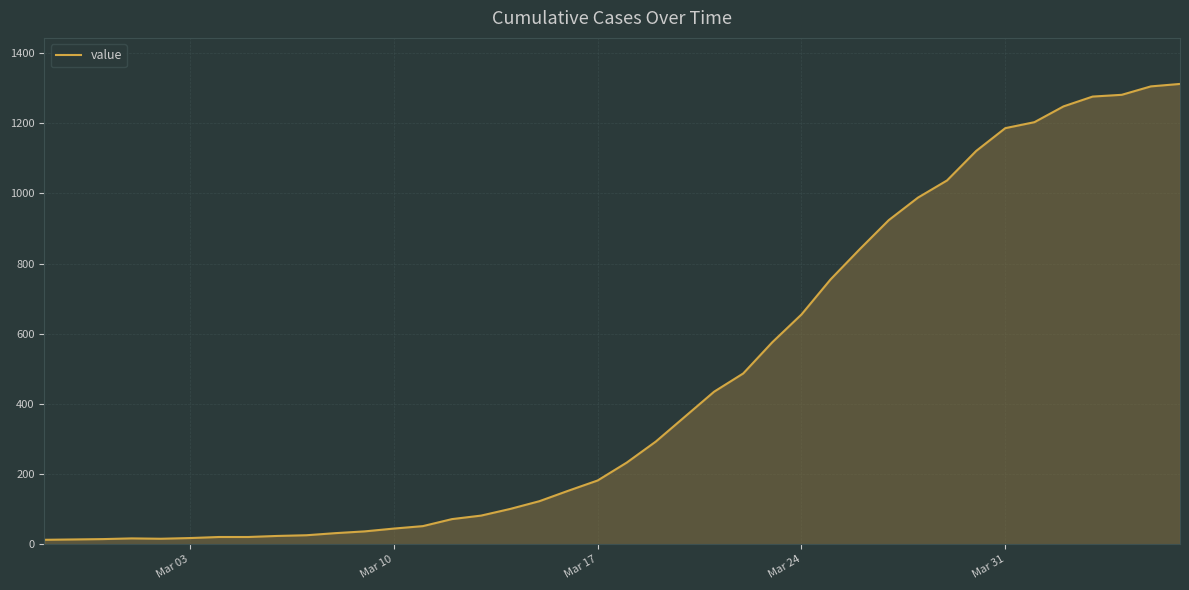

What is the difference between the maximum and minimum values?

1299